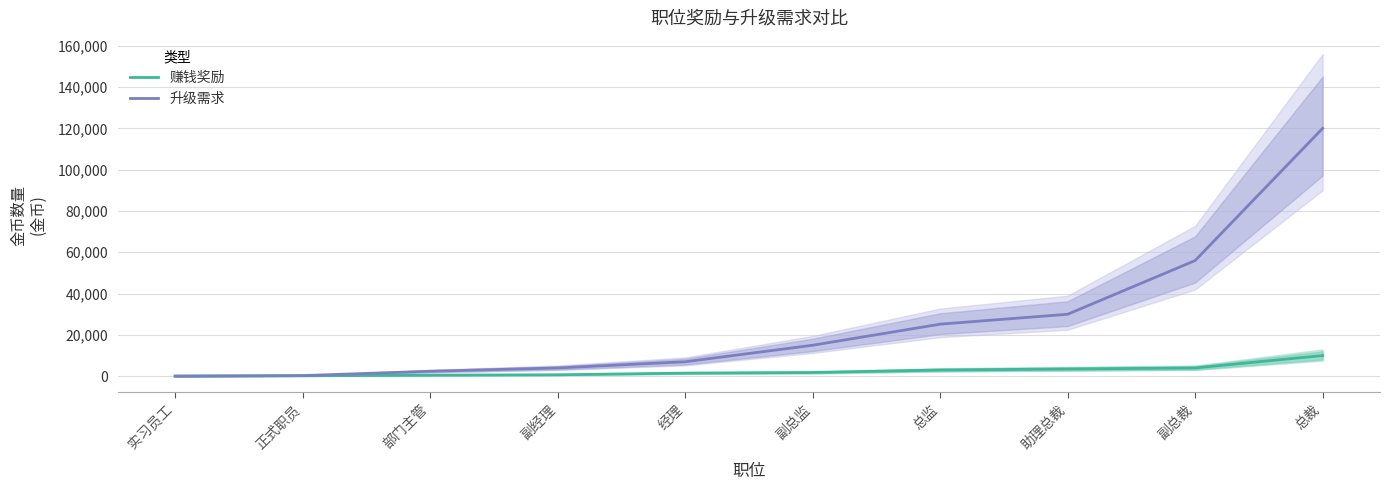

Which has a higher value, 部门主管 or 助理总裁?

助理总裁